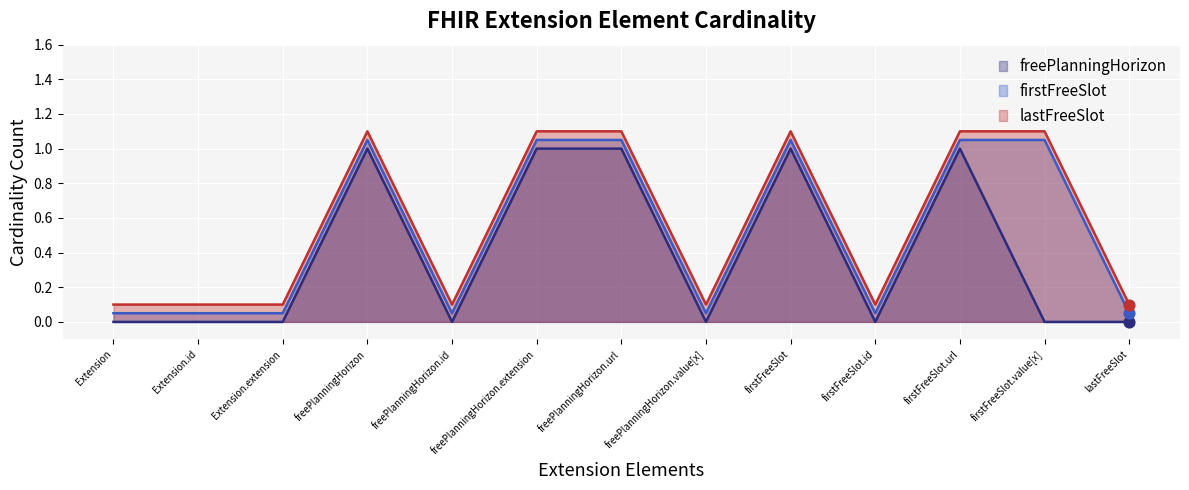

Which series contains the highest Y value?

lastFreeSlot